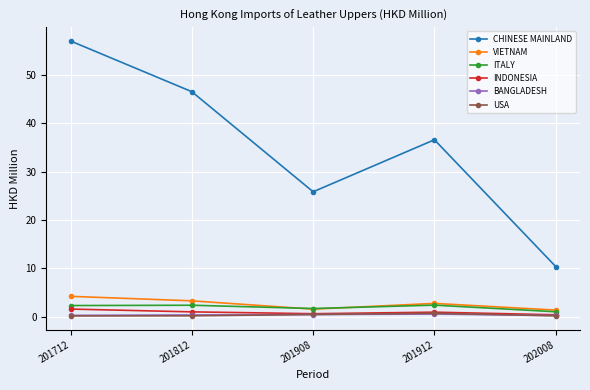

Which series changed the most between 201812 and 201912?

CHINESE MAINLAND